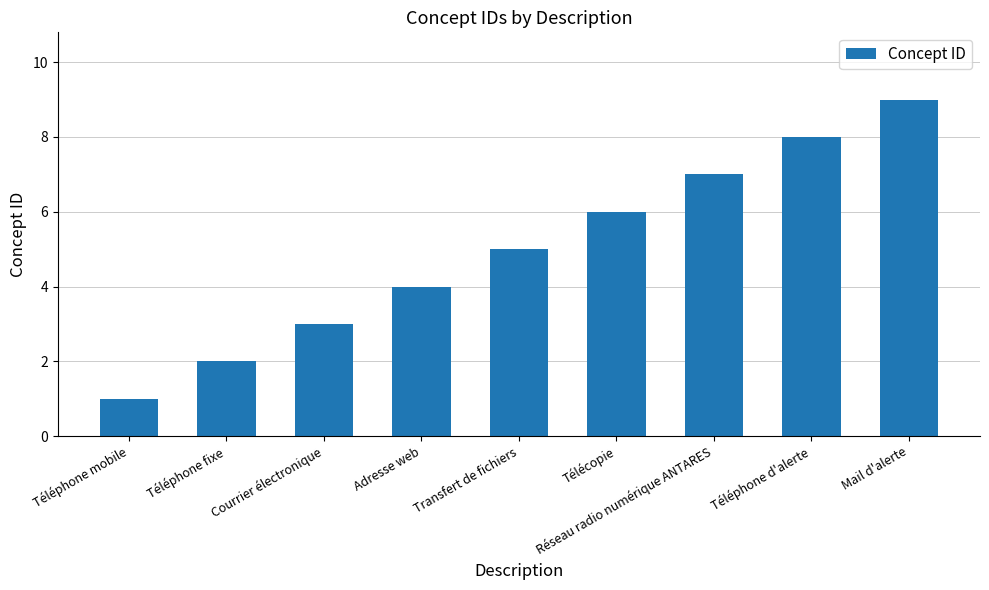

Which label corresponds to the smallest value in the chart?

Téléphone mobile